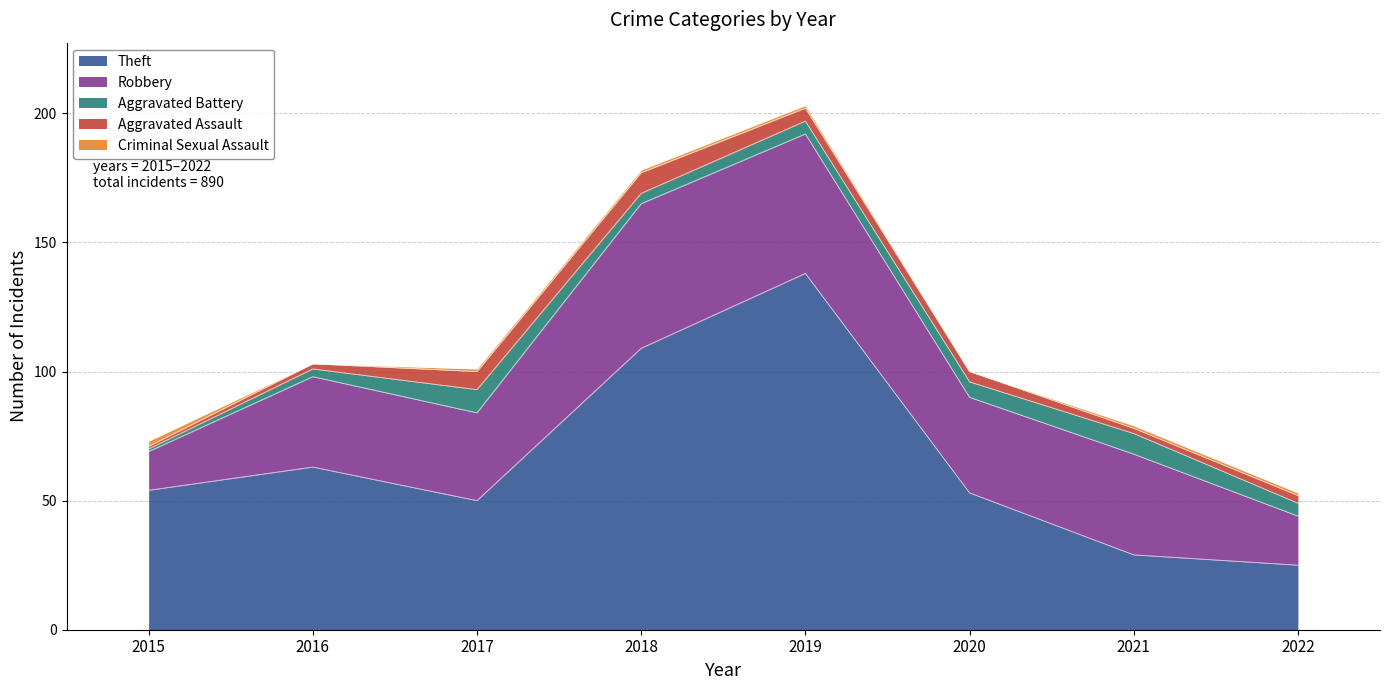

How many times do Aggravated Battery and Criminal Sexual Assault cross each other?

1